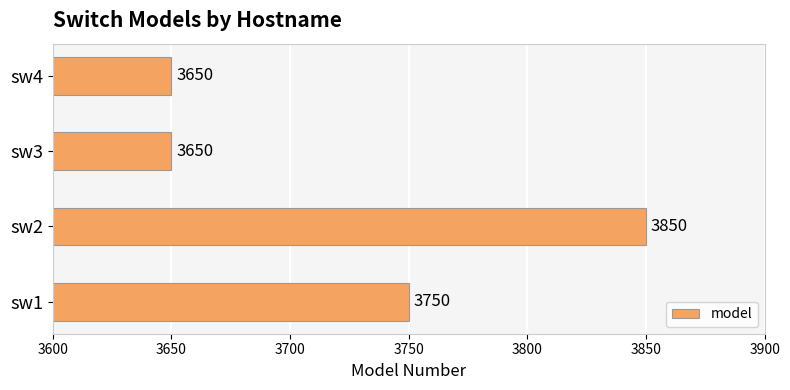

What is the average value?

3725